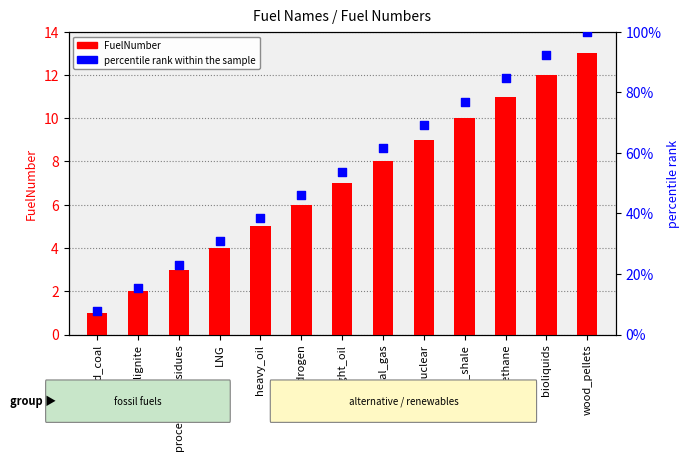

What are all the series names shown in the legend?

FuelNumber, percentile rank within the sample